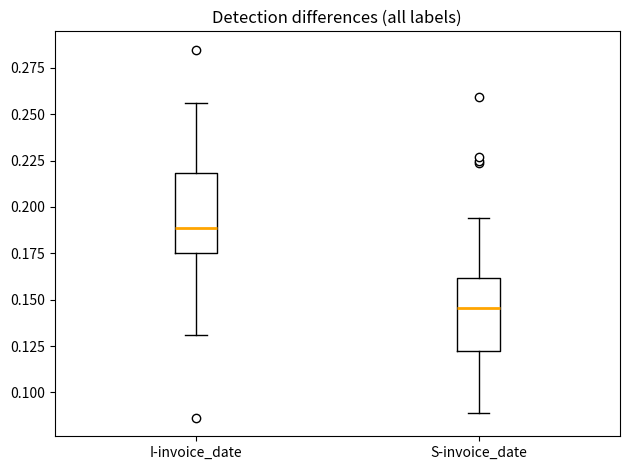

Which box's median line is the lowest?

S-invoice_date